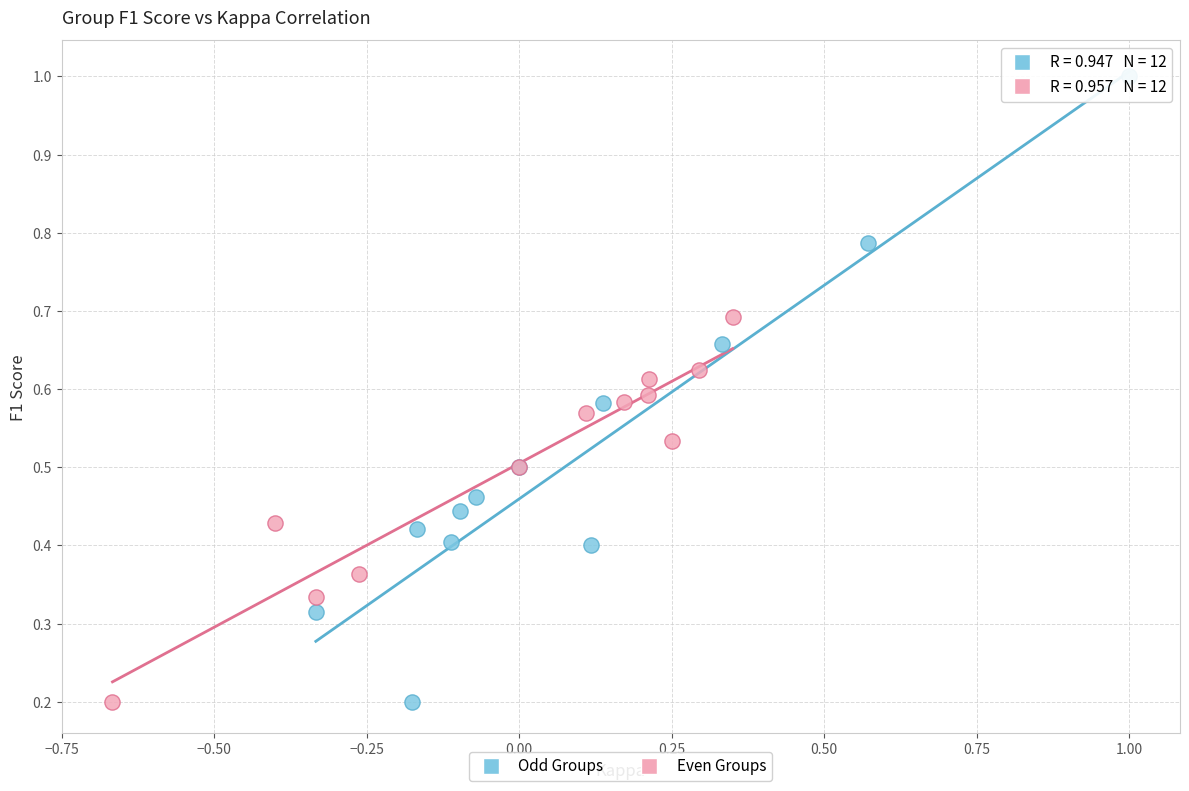

Which series has the largest Y range (max minus min)?

Odd Groups